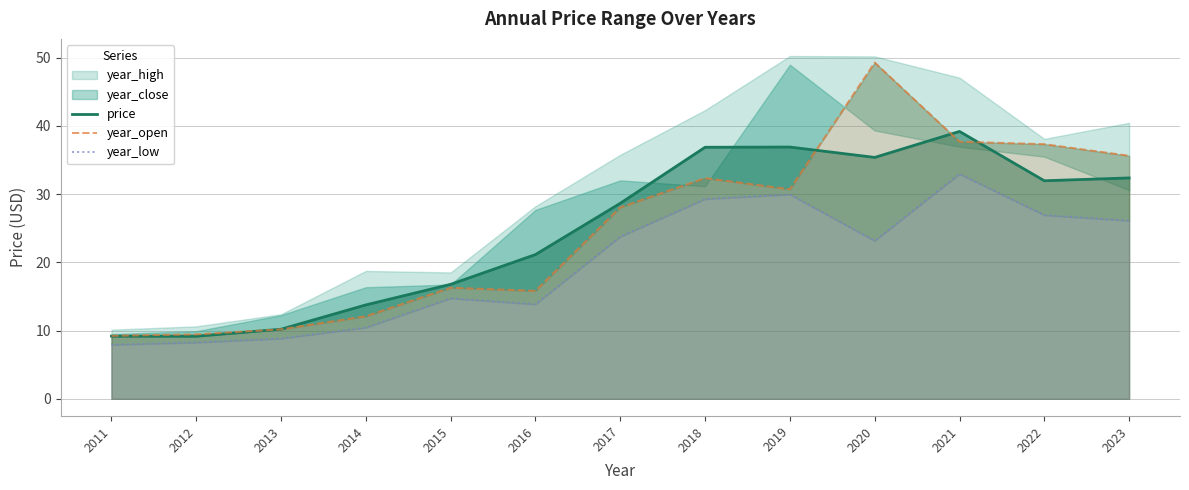

What is the average value of the price series?

24.7